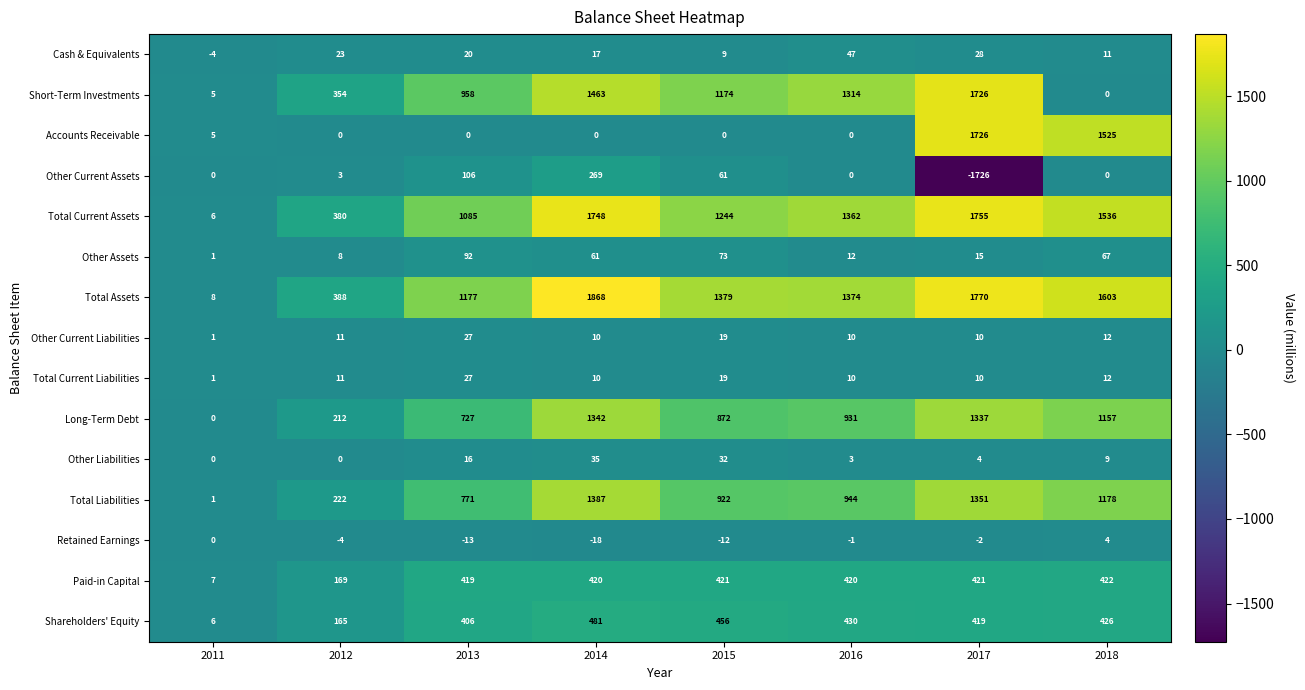

What is the difference between the highest and lowest values at 2013?

1190